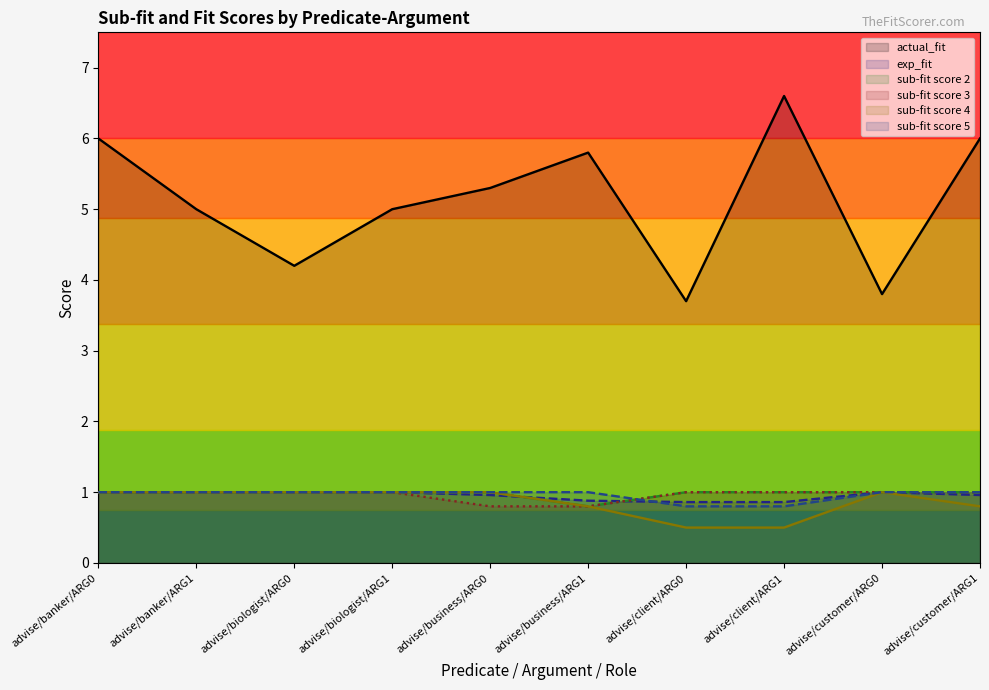

What is the sum of all actual_fit values?

51.4